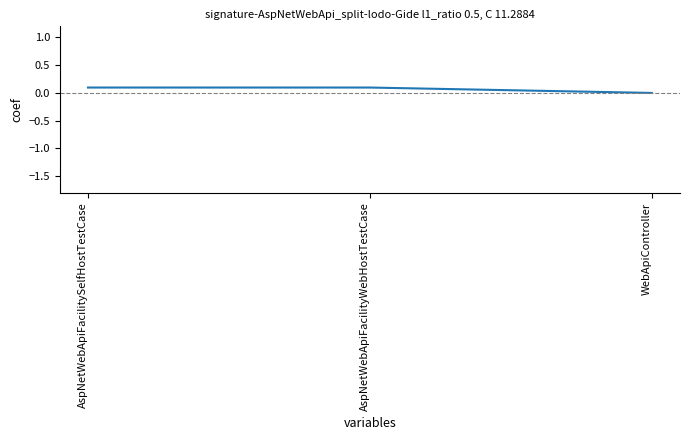

What position from the left is AspNetWebApiFacilitySelfHostTestCase?

1